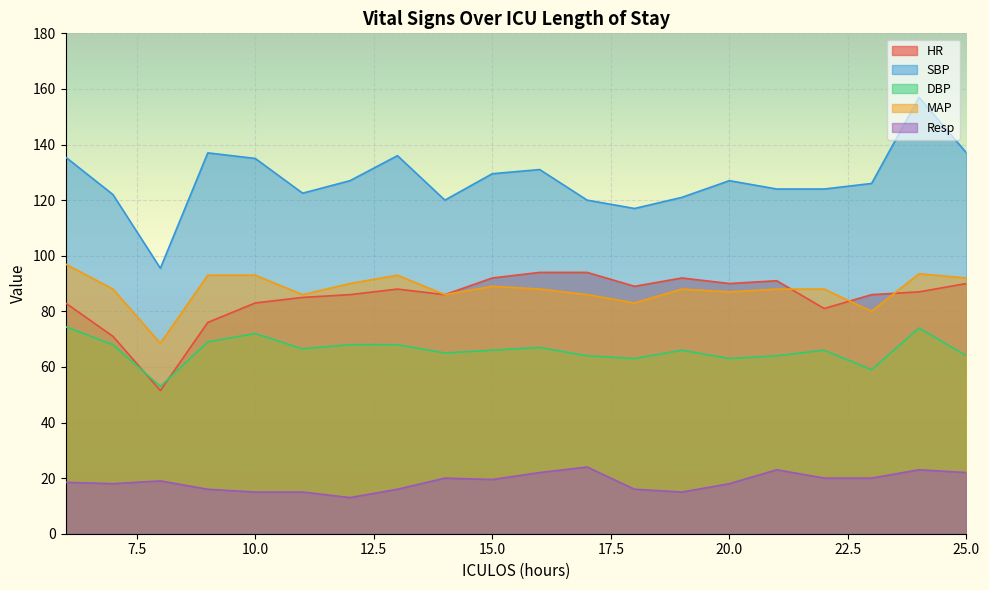

What value does the HR series have at 15.0?

92.0